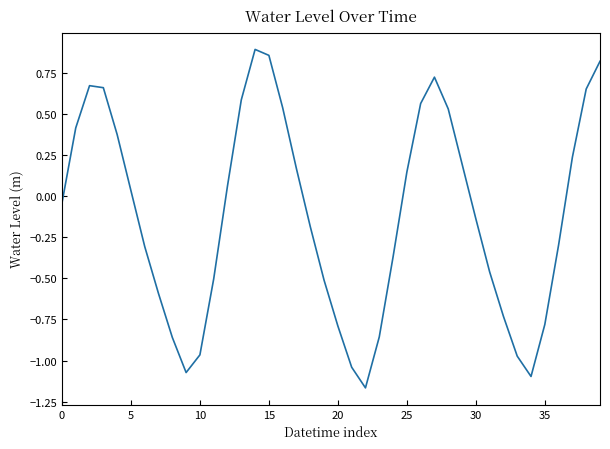

How many lines are shown in the chart?

1